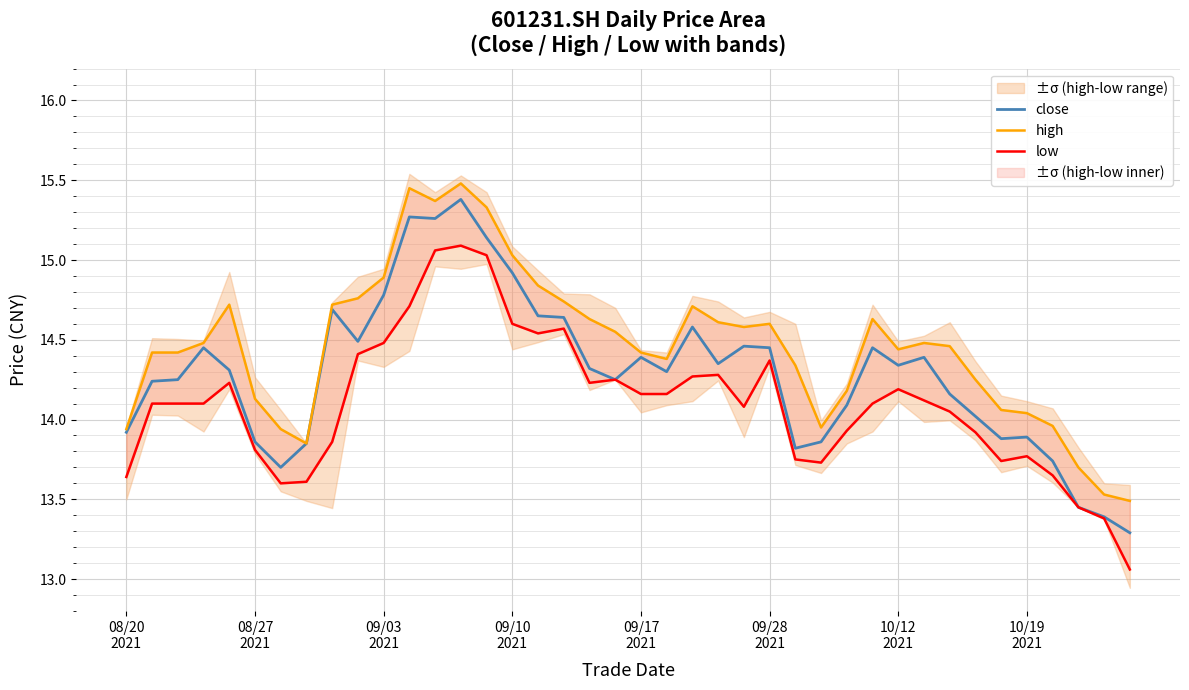

In high, how many points are lower than both neighbors (excluding endpoints)?

6